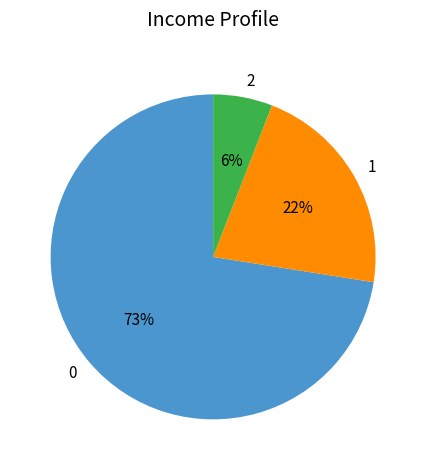

Does 0 account for over 50% of the chart?

Yes